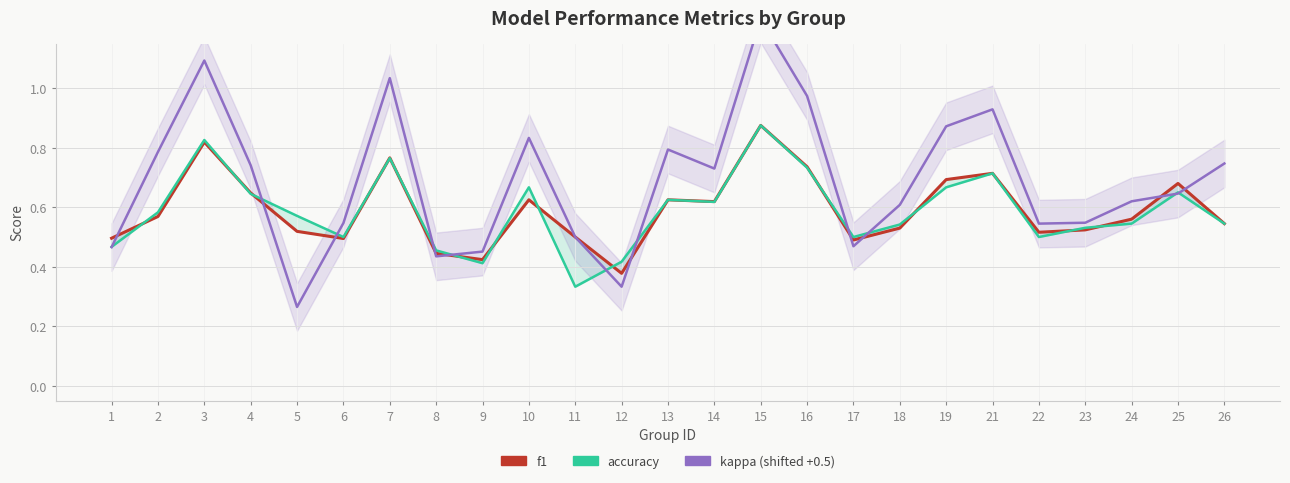

Which label corresponds to the smallest value in the chart?

5